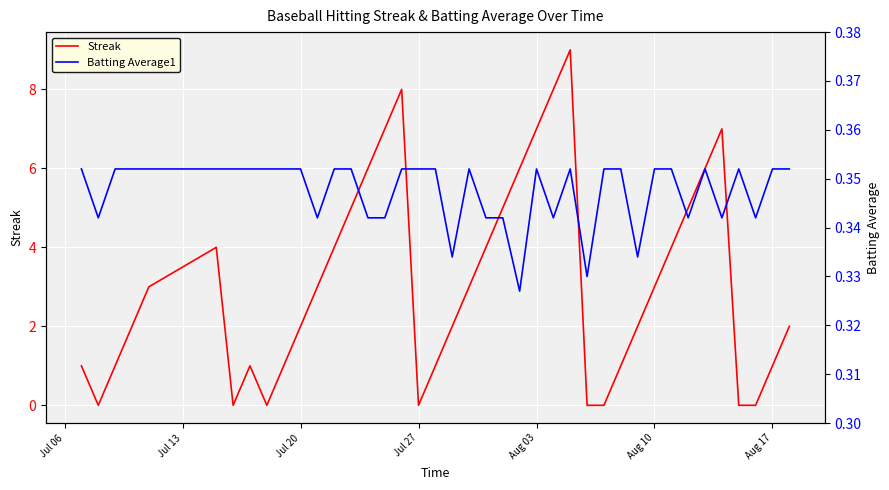

What is the value of the Batting Average1 point at the 11th from the left?

0.4